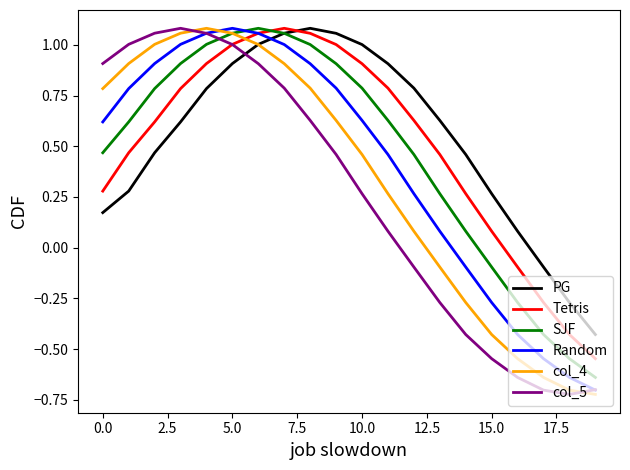

How many times do col_4 and Tetris cross each other?

1